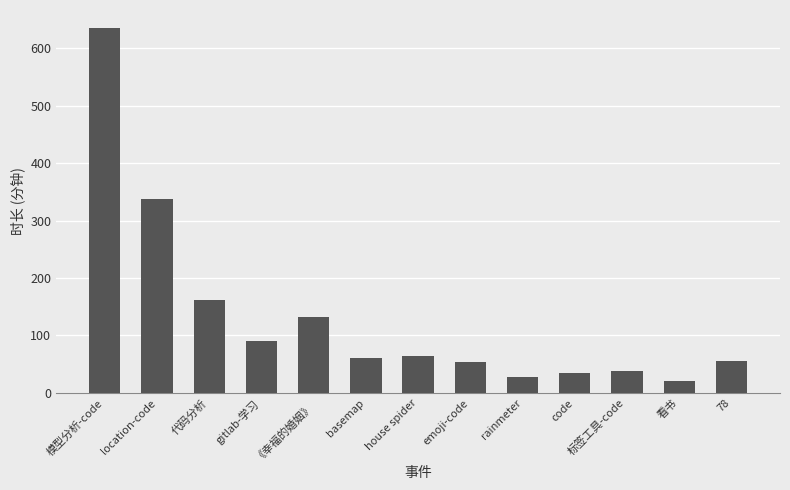

What is the ratio of the value at emoji-code to the value at gitlab-学习?

0.6